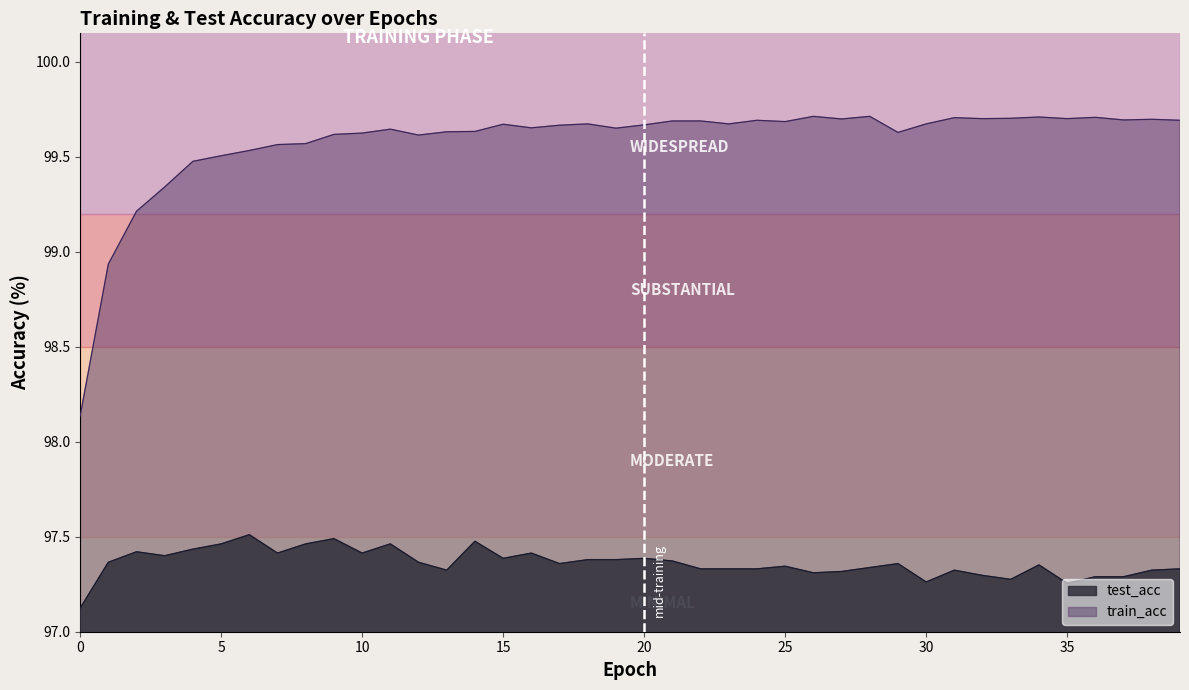

Is the value of test_acc at 7 greater than the value of train_acc at 27?

No